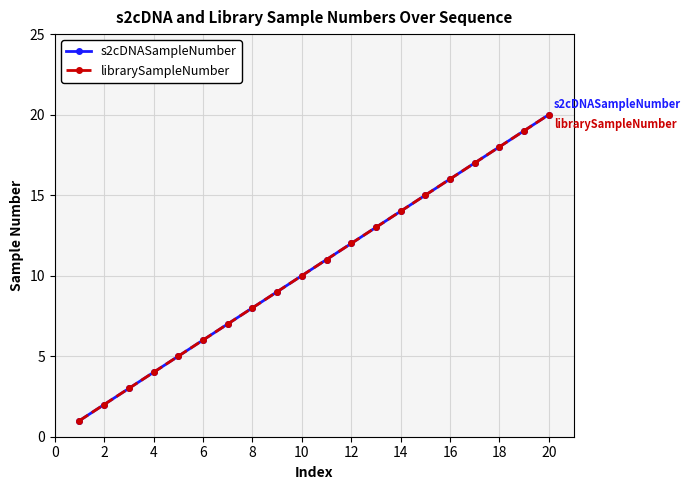

How many lines are shown in the chart?

2